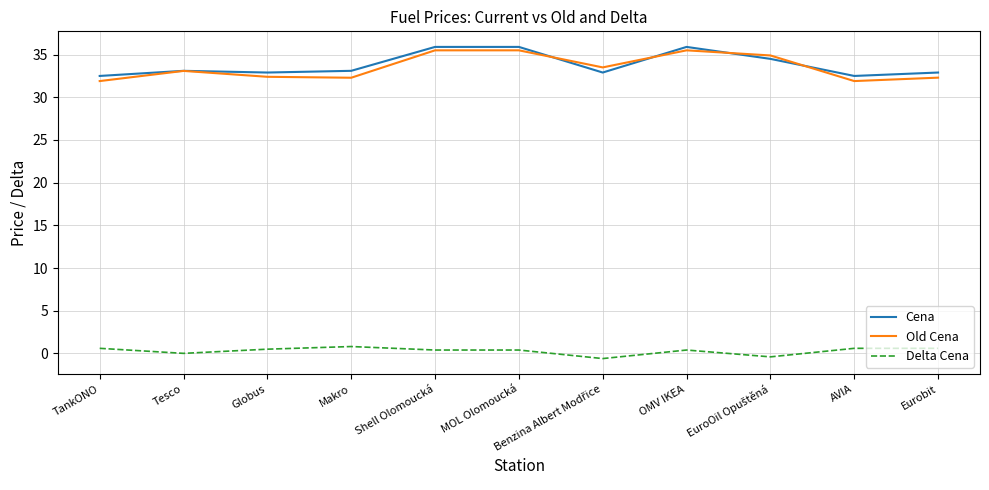

What is the average value of the Delta Cena series?

0.3